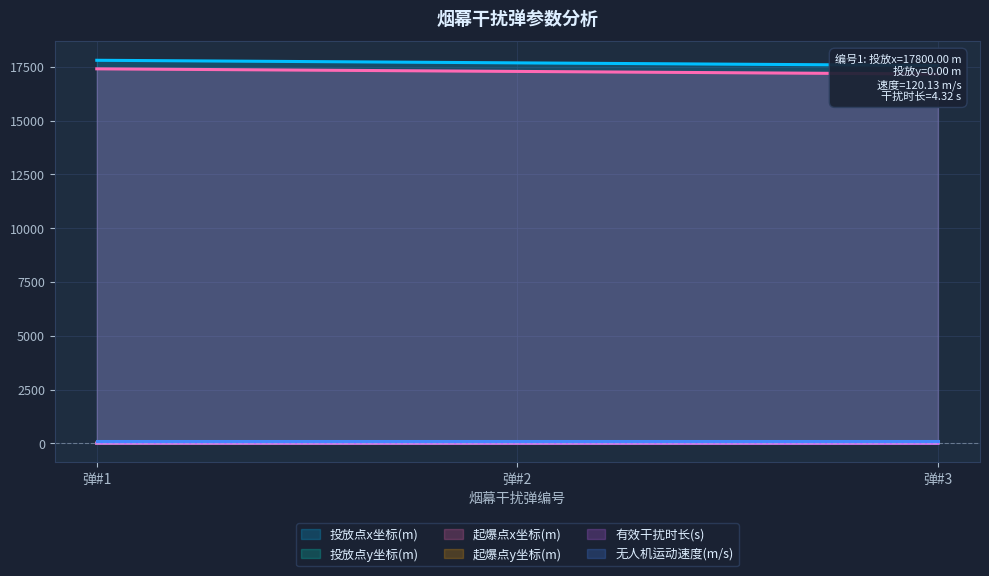

What is the spread (max minus min) of values at 弹#2?

17677.9